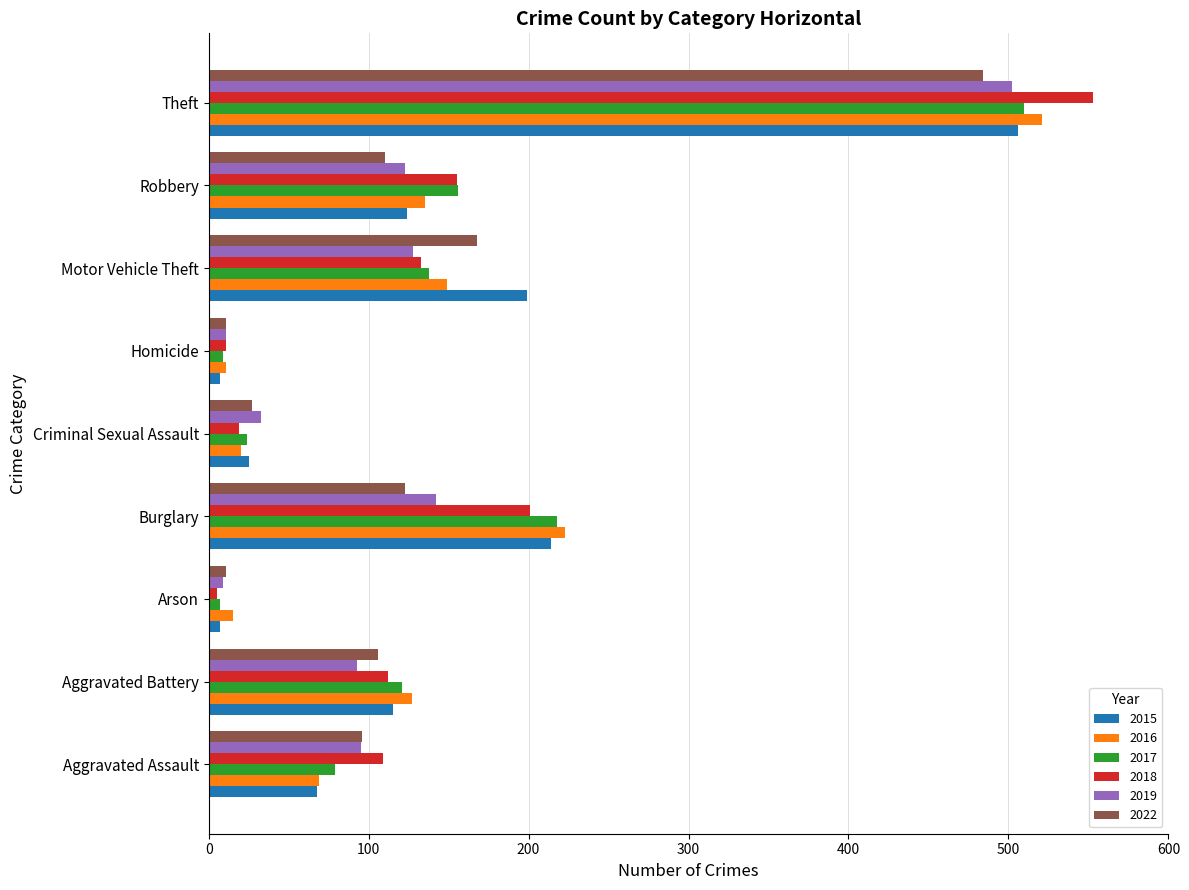

At which category is the sum across all series the highest?

Theft